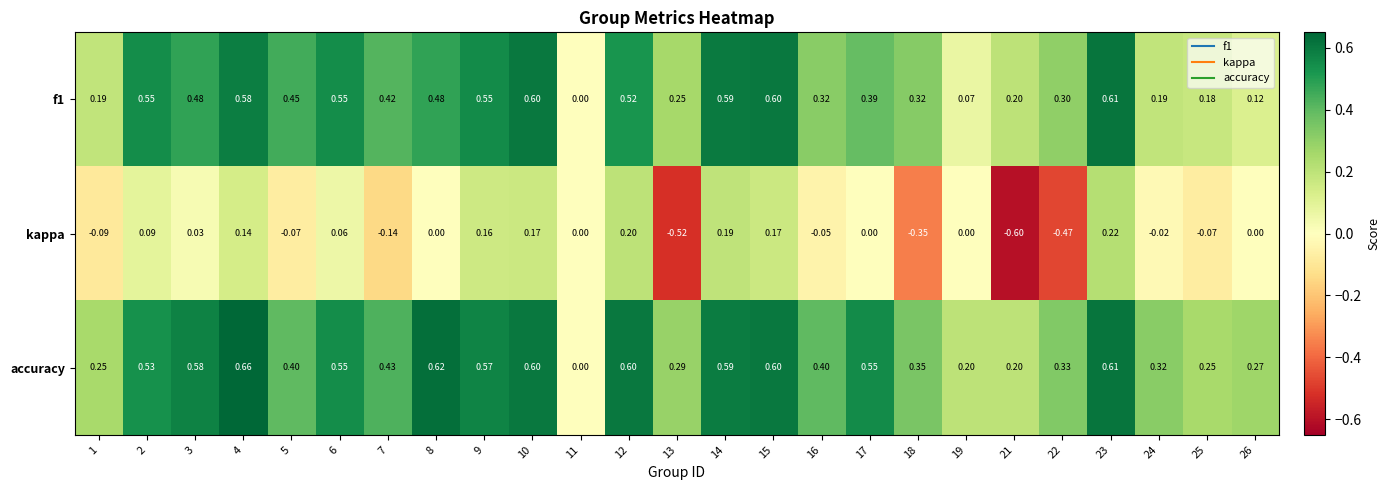

Which series changed the most between 5 and 22?

kappa